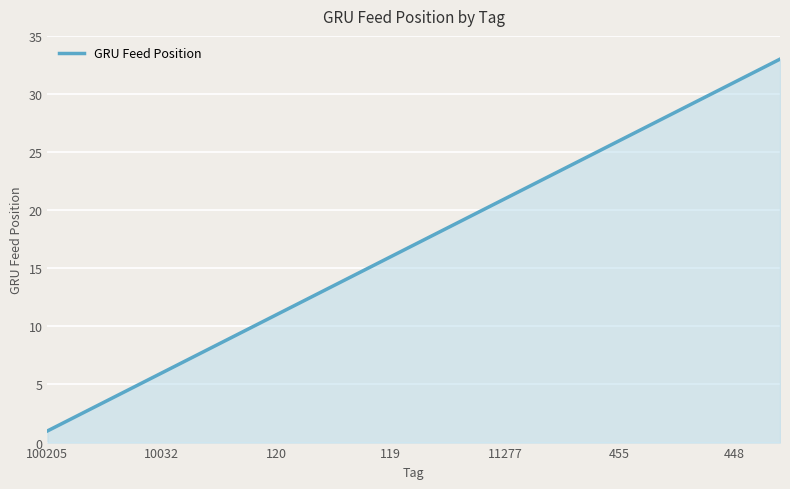

What is the difference between the maximum and minimum values?

32